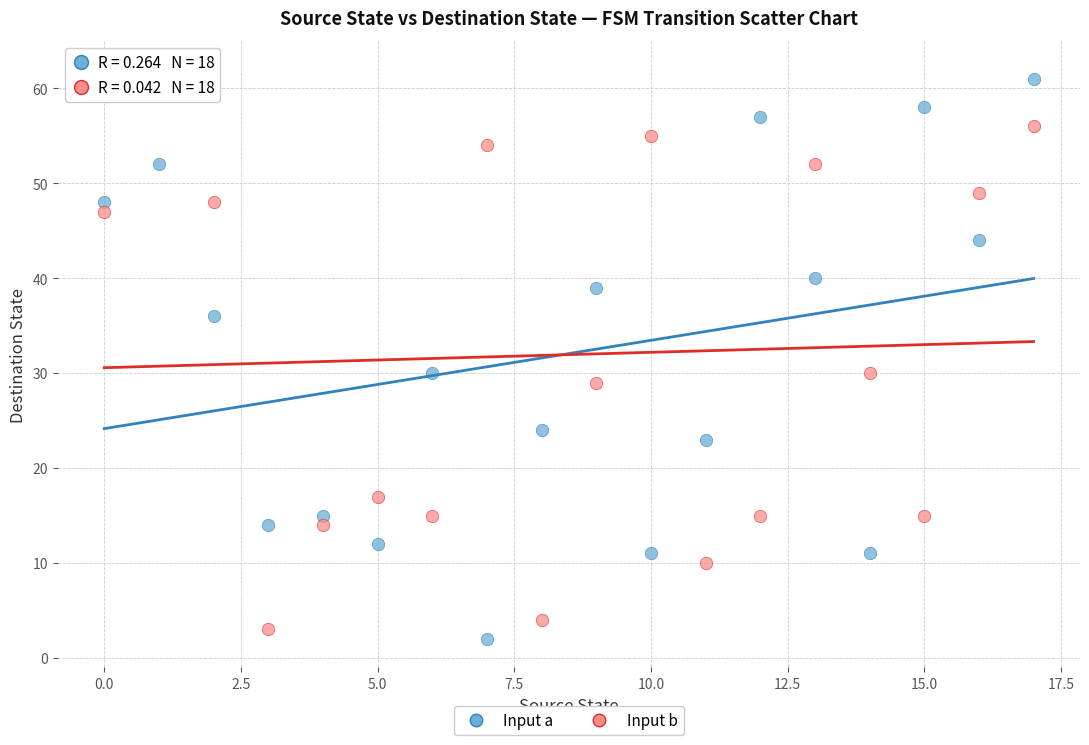

Which series contains the lowest Y value?

Input a